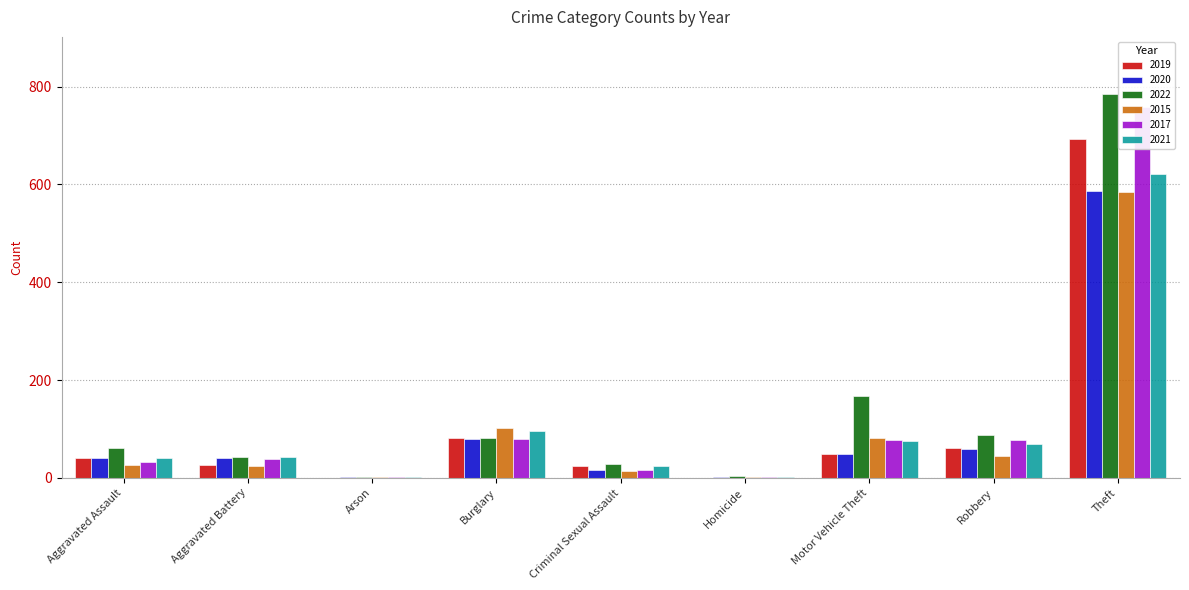

What is the sum of the 2015 values at Motor Vehicle Theft and Criminal Sexual Assault?

96